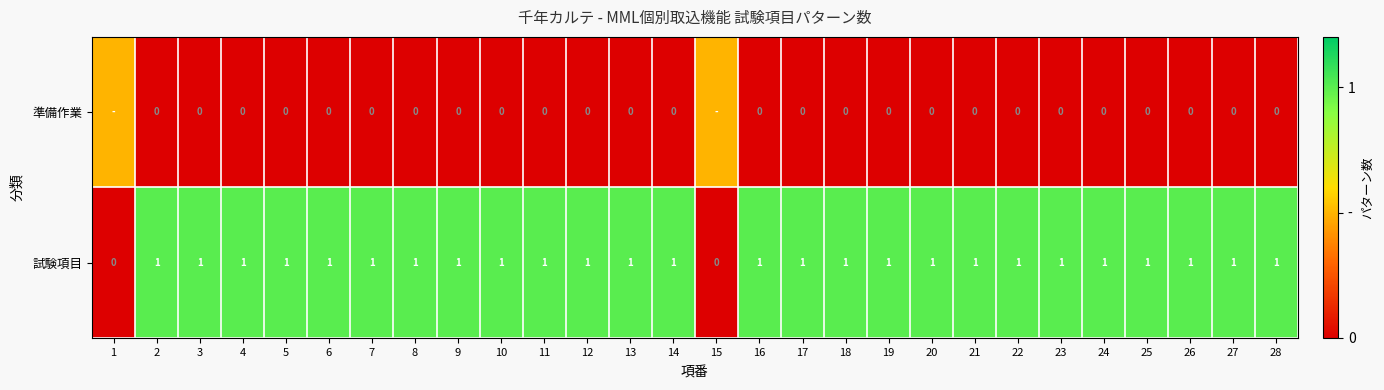

True or false: 試験項目 has a value of 1.5 at 24.

False